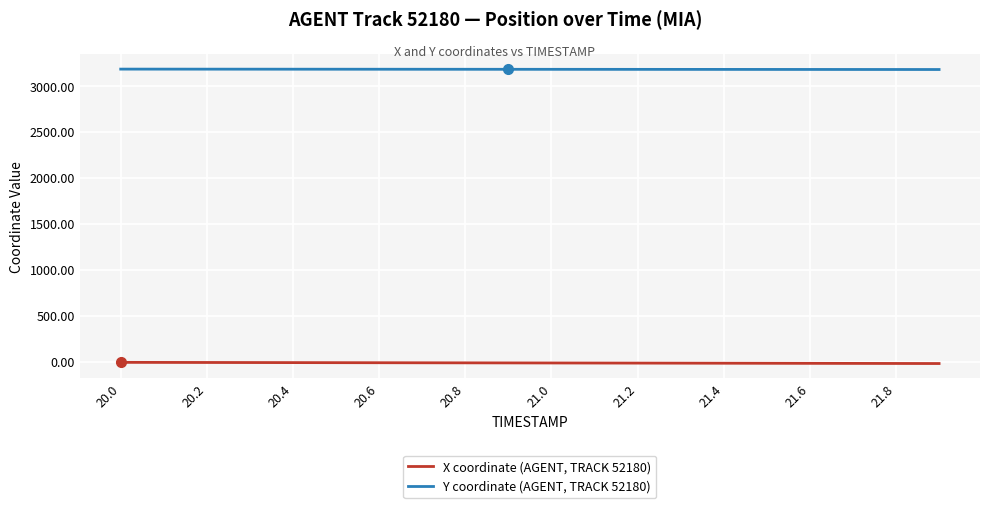

Does the chart have visible grid lines?

Yes